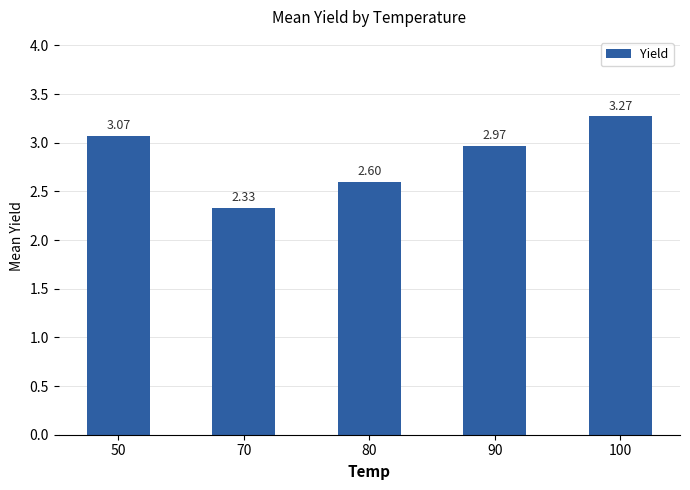

Between 50 and 100, which is larger?

100